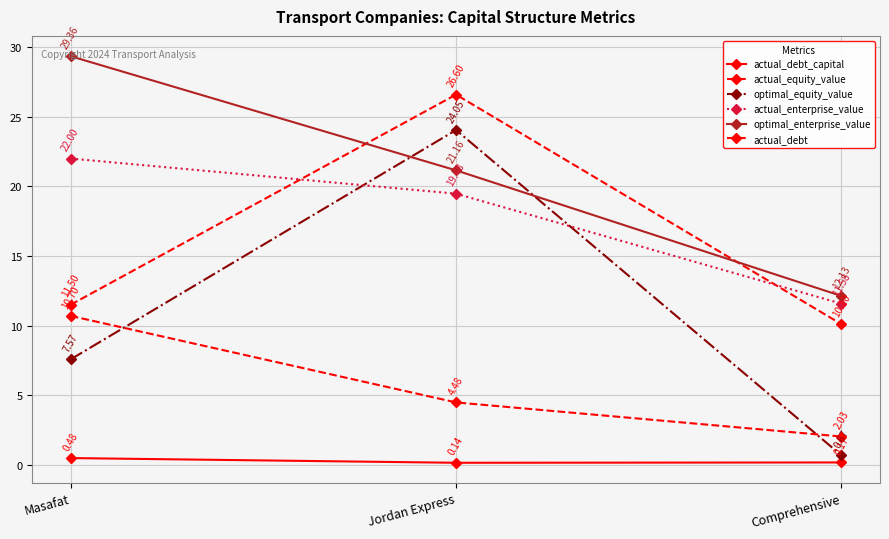

At how many categories does at least one series exceed 9?

3